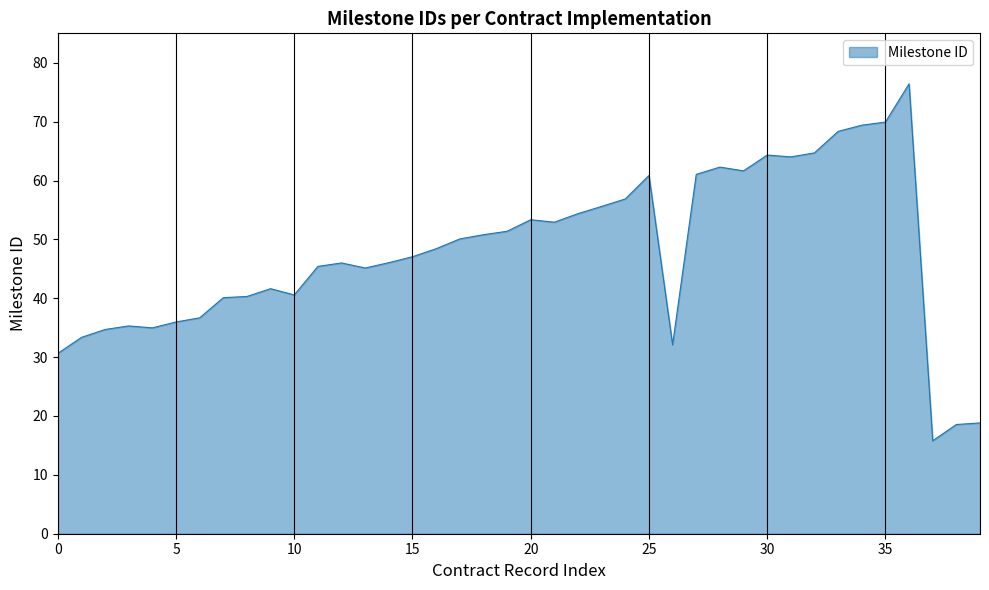

What is the difference between the maximum and minimum values?

60.6